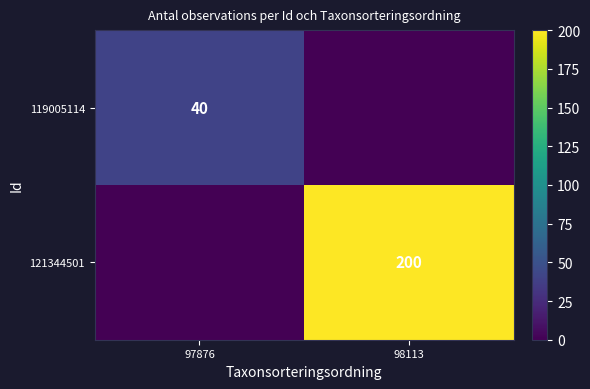

The 121344501 series shows 200 at 98113. True or false?

True